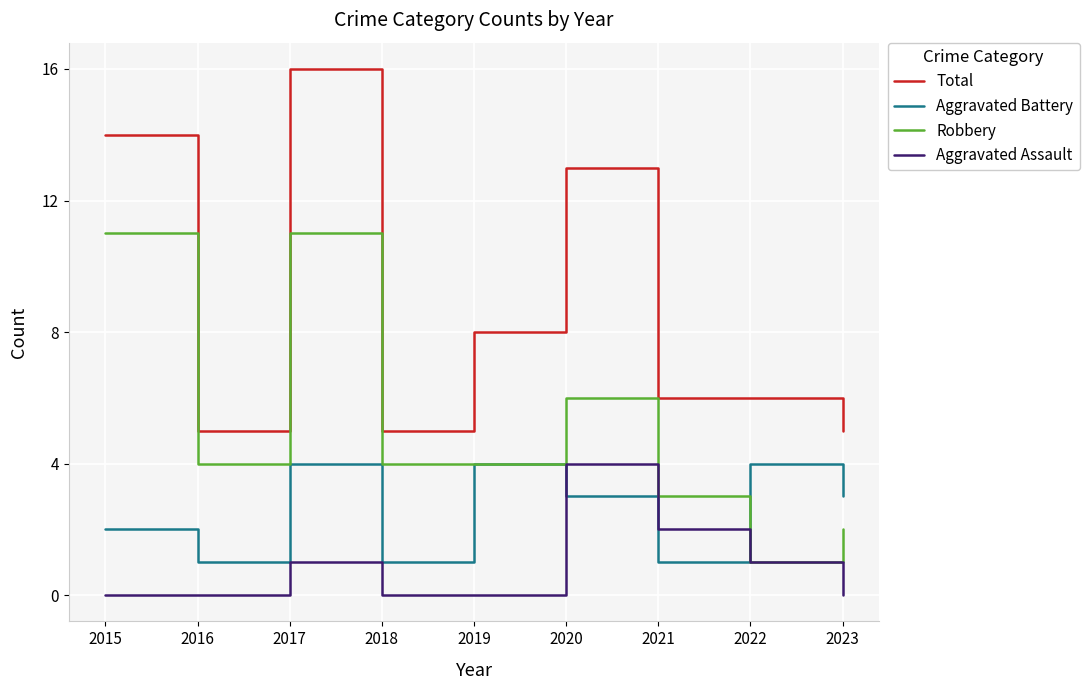

Rank the series at 2017 from lowest to highest value.

Aggravated Assault, Aggravated Battery, Robbery, Total